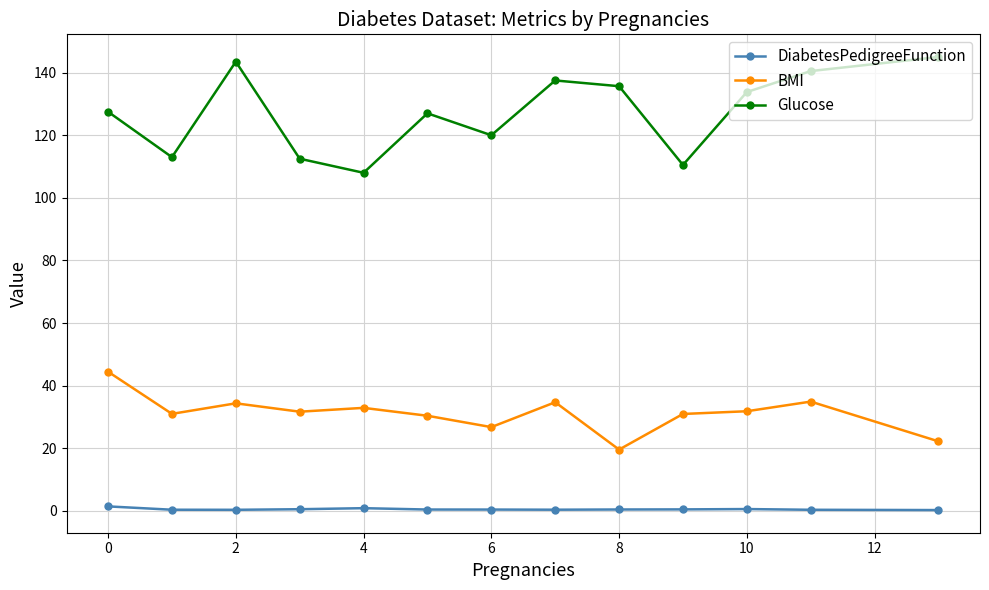

In DiabetesPedigreeFunction, how many points are lower than both neighbors (excluding endpoints)?

2